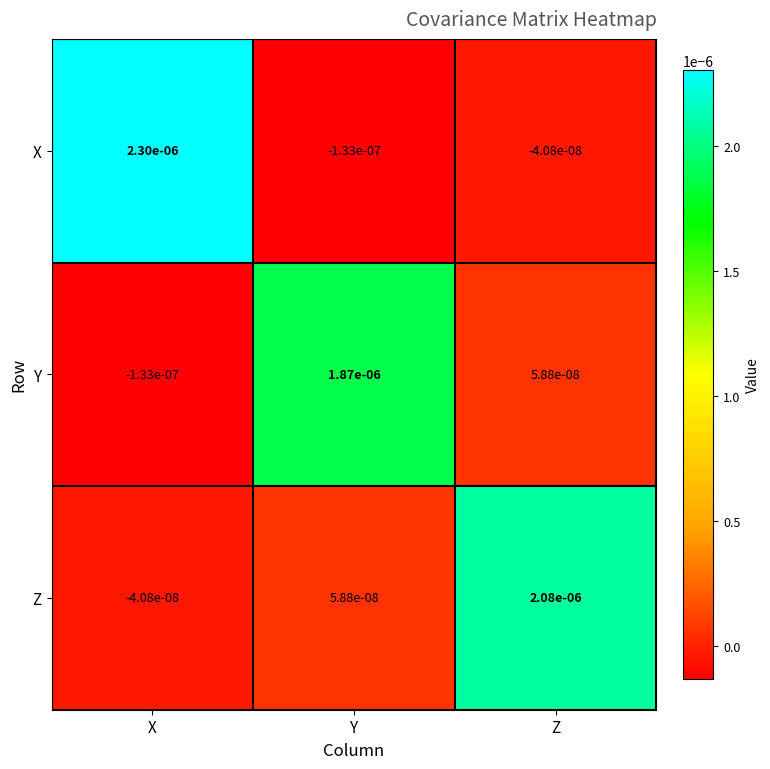

Where does the X series first go above 0?

X